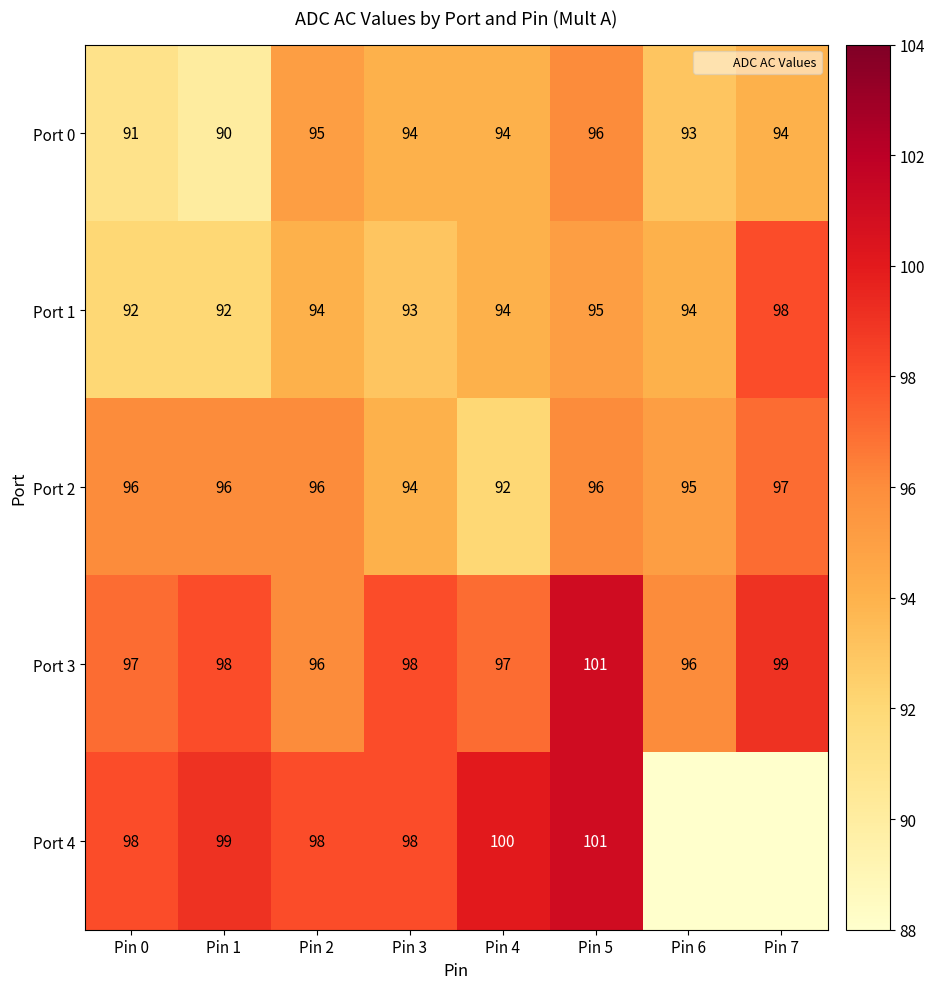

At which label does Port 1 reach its peak?

Pin 7